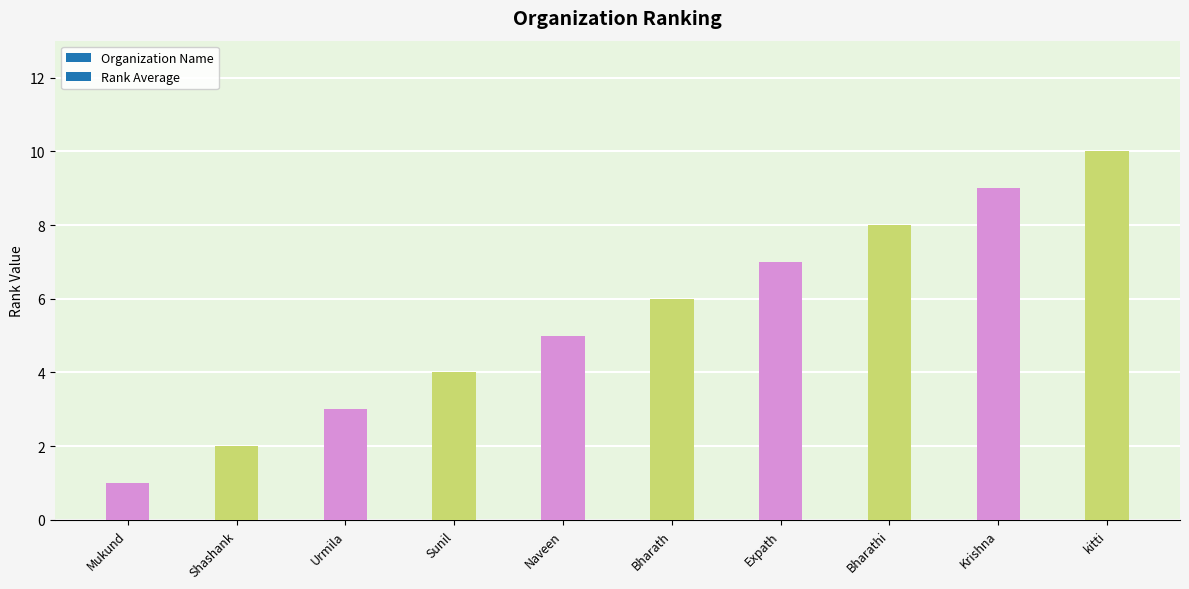

Does the chart contain stacked bars?

No